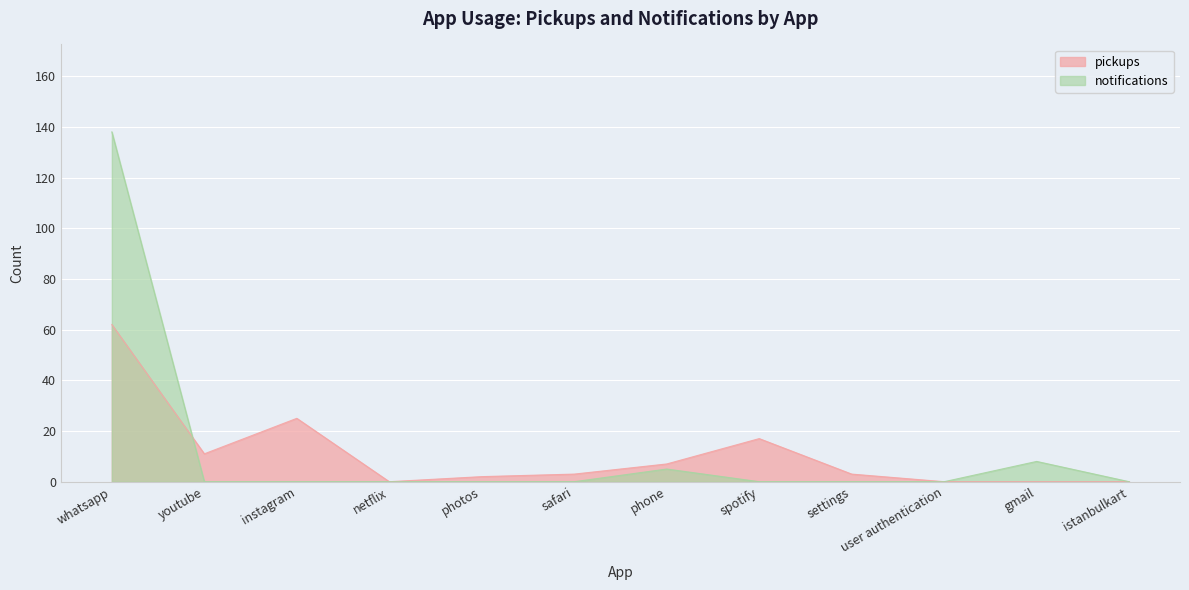

At which label does pickups reach its peak?

whatsapp